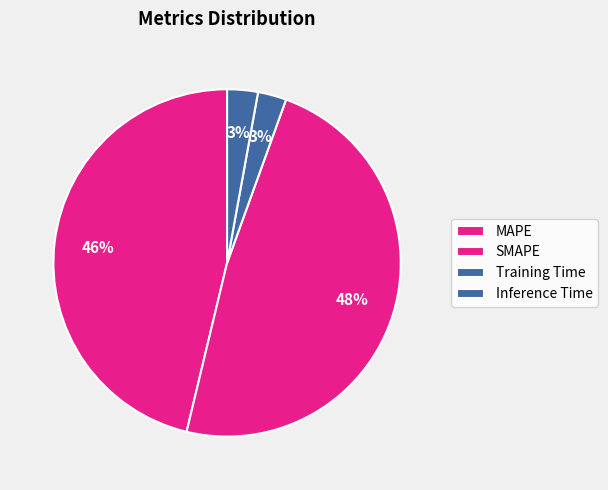

Count the number of slices in the pie.

4